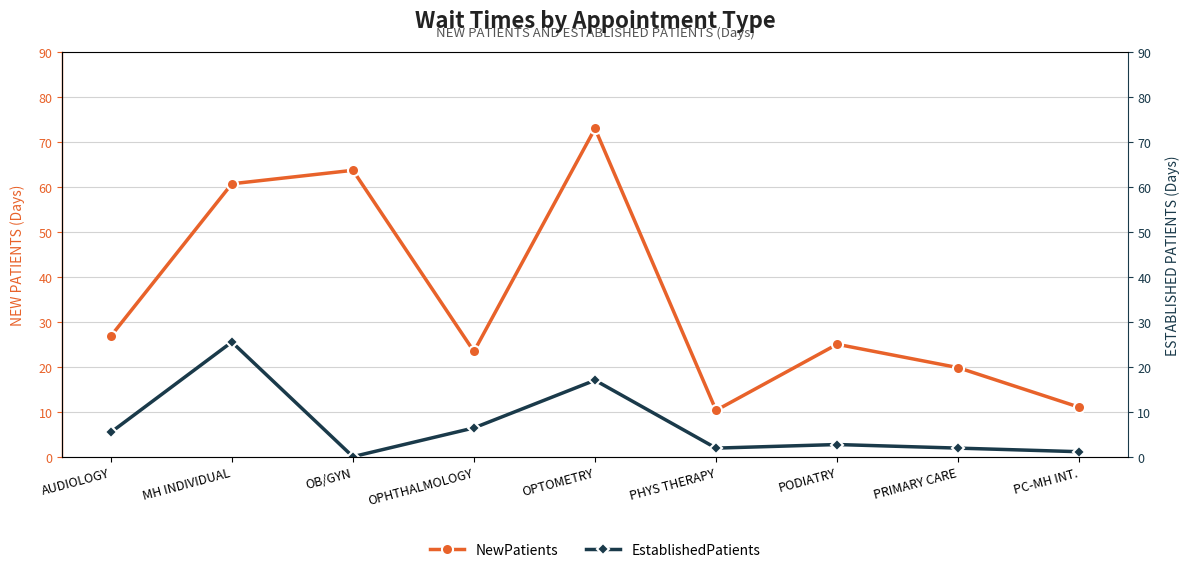

What is the label of the 3rd point from the left?

OB/GYN